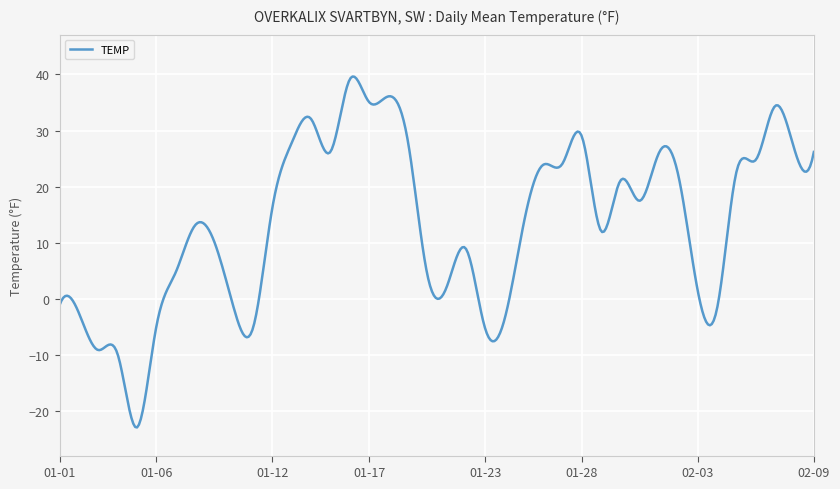

What is the smallest value displayed?

-22.9